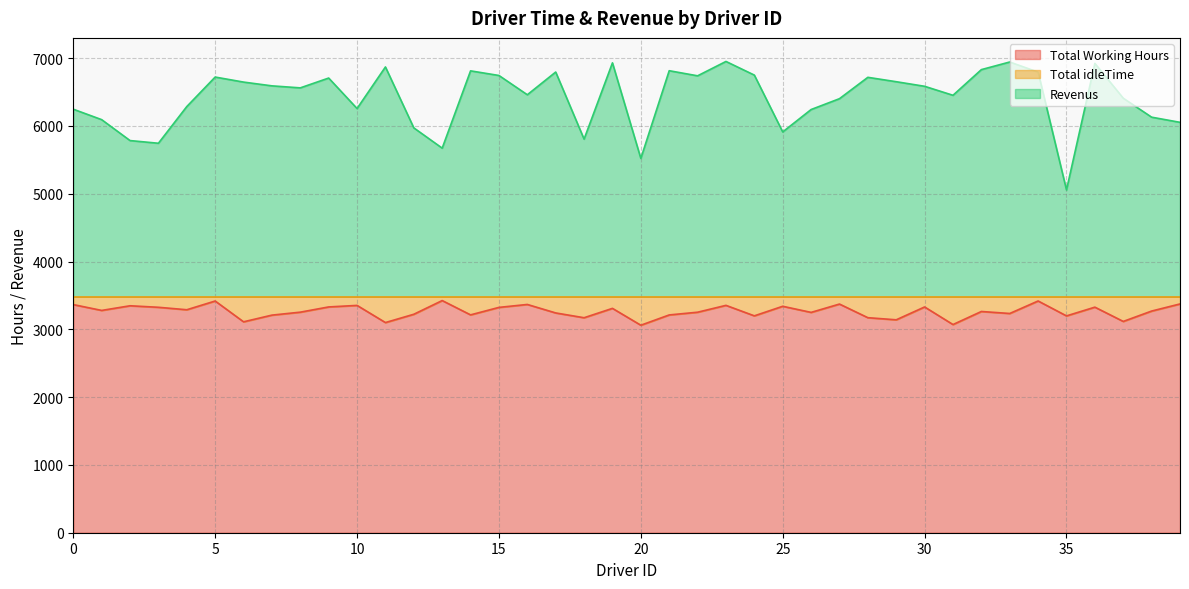

What is the value of the Revenus point at the 38th from the left?

6408.7